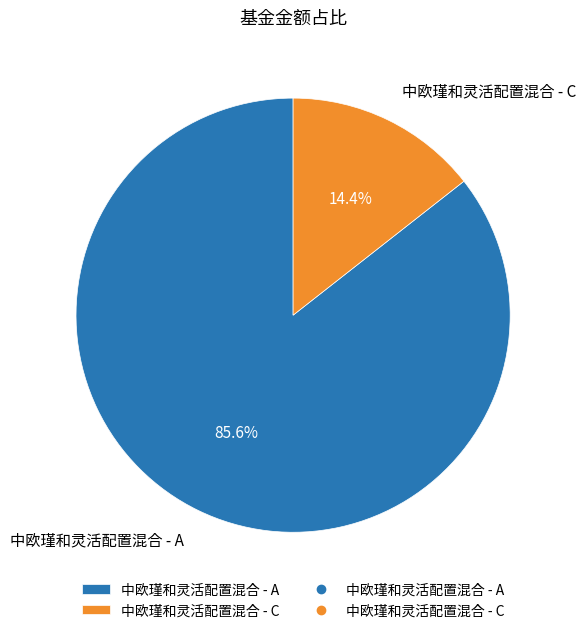

Is there any slice that represents more than half of the pie?

Yes